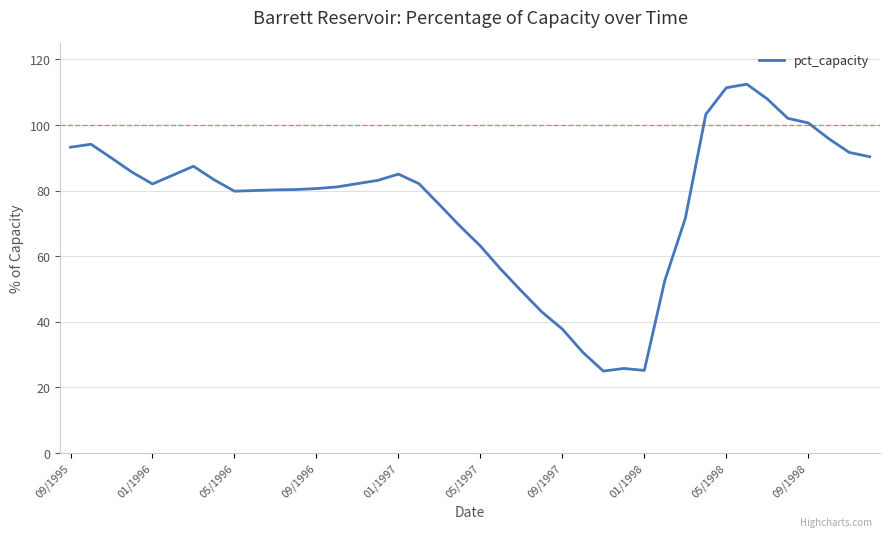

What is the greatest value displayed?

112.4